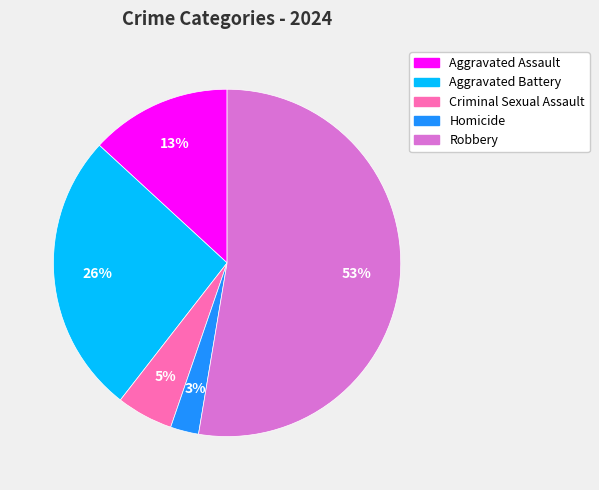

The Criminal Sexual Assault slice represents 5% of the pie. True or false?

True